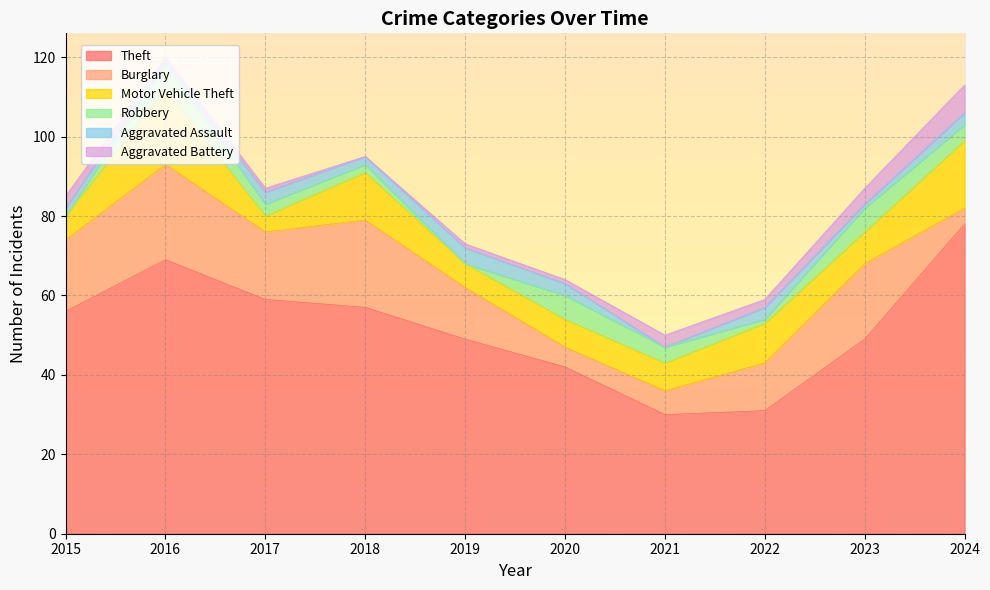

What is the total value across all series at 2015?

85